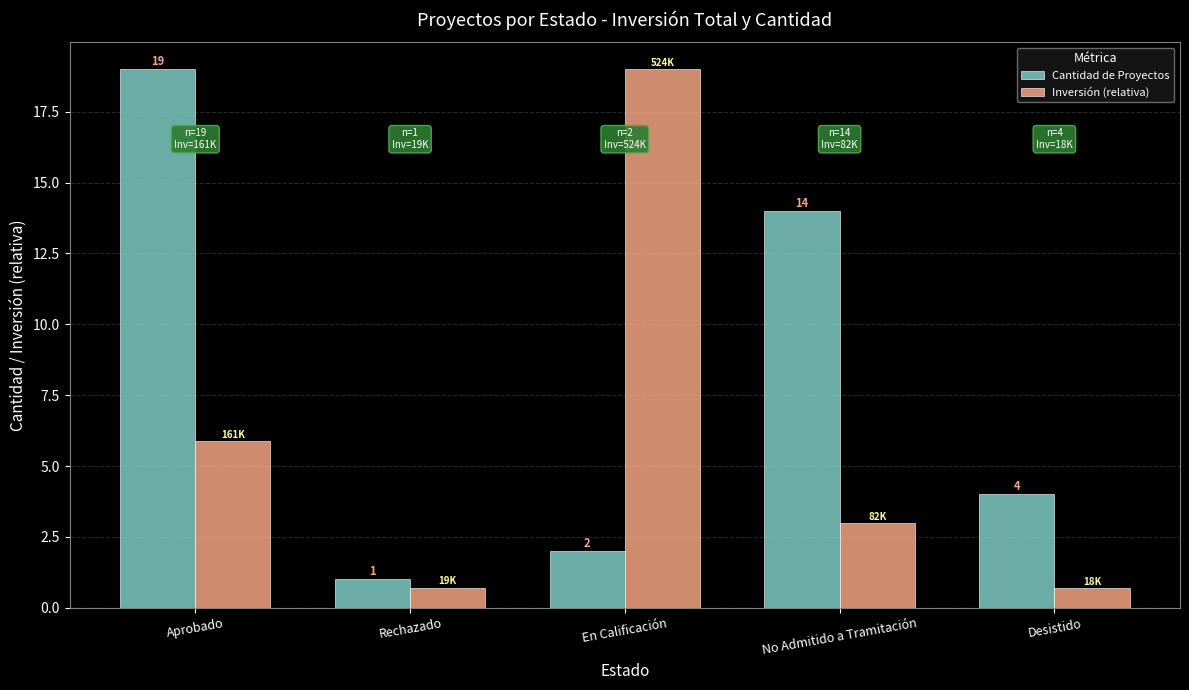

What position from the right is Desistido?

1